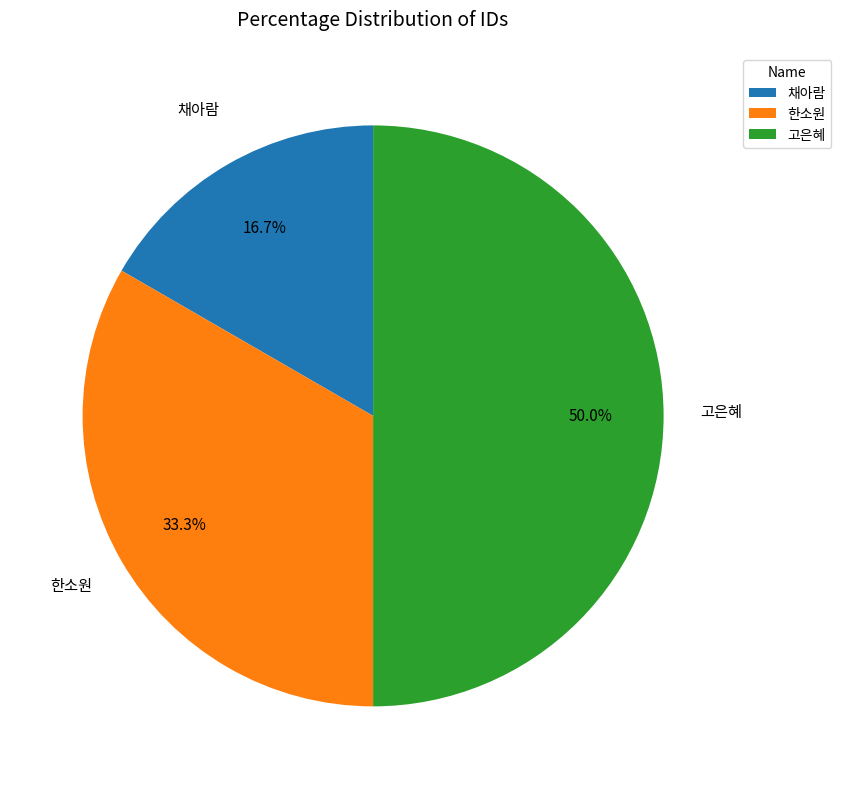

How many slices are in this pie chart?

3